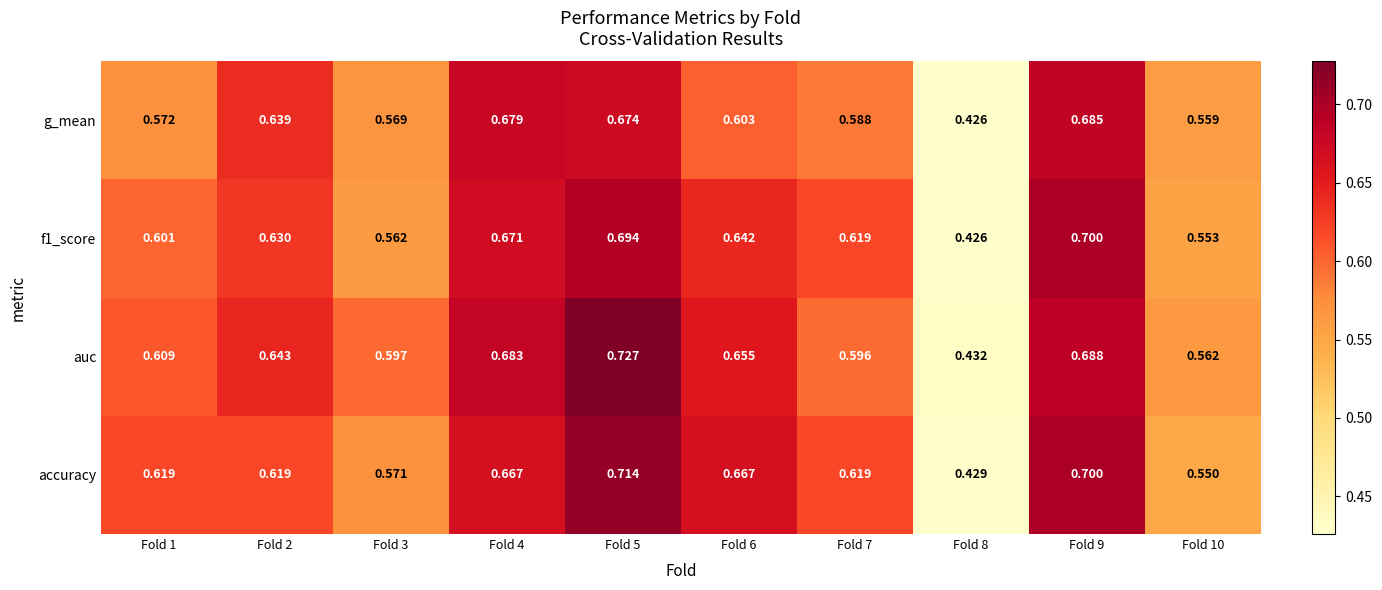

Which series has the largest range (max minus min)?

auc